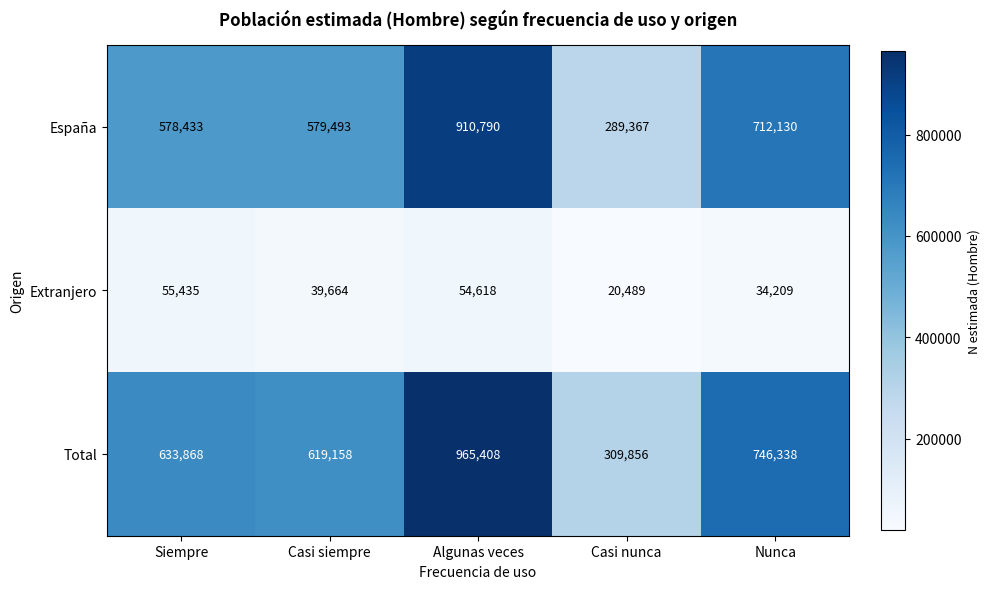

Reading right to left, what are all the values shown in this chart?

España: 712130	289367	910790	579493	578433
Extranjero: 34209	20489	54618	39664	55435
Total: 746338	309856	965408	619158	633868